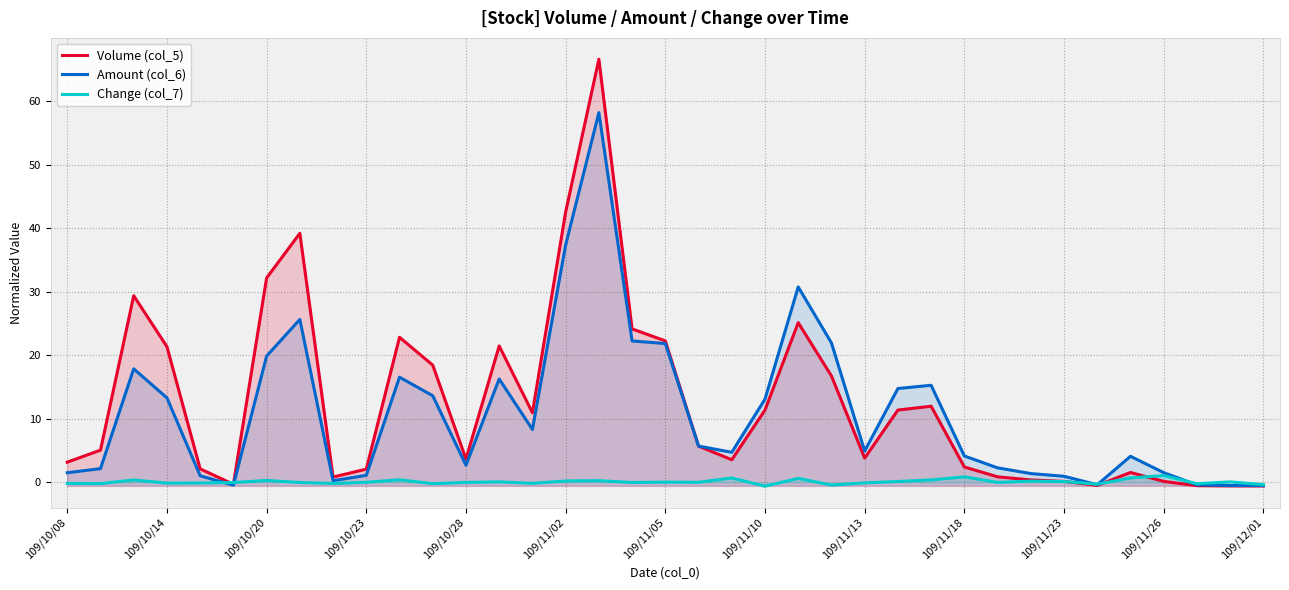

What is the maximum value shown in the chart?

66.6